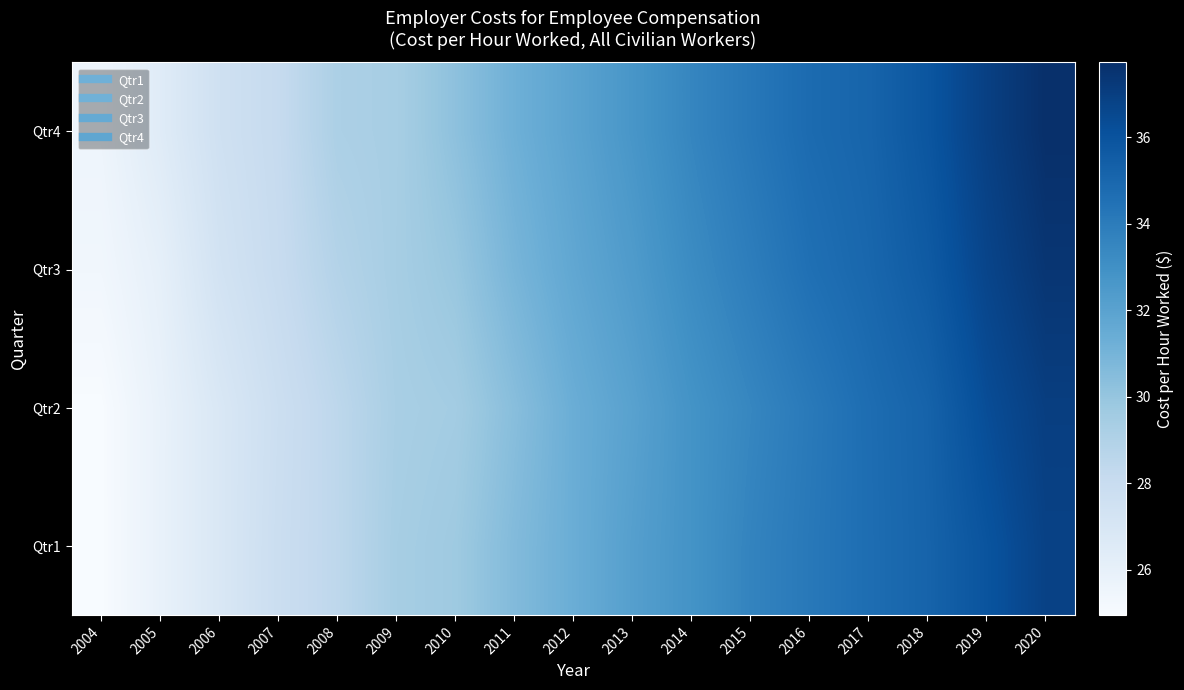

Reading left to right, extract all data points from this chart.

Qtr1: 2004=24.9	2005=25.9	2006=26.9	2007=27.8	2008=28.5	2009=29.4	2010=29.7	2011=30.6	2012=31.4	2013=32.2	2014=32.8	2015=33.6	2016=34.1	2017=34.7	2018=35.2	2019=36.0	2020=36.8
Qtr2: 2004=25.0	2005=25.9	2006=26.9	2007=27.8	2008=28.5	2009=29.3	2010=29.5	2011=30.4	2012=31.4	2013=32.0	2014=32.8	2015=33.5	2016=34.1	2017=34.7	2018=35.2	2019=36.3	2020=37.0
Qtr3: 2004=25.4	2005=26.1	2006=27.3	2007=28.0	2008=28.9	2009=29.4	2010=29.9	2011=30.9	2012=31.7	2013=32.4	2014=33.2	2015=33.9	2016=34.6	2017=35.0	2018=35.6	2019=36.7	2020=37.4
Qtr4: 2004=25.6	2005=26.5	2006=27.5	2007=28.1	2008=29.2	2009=29.4	2010=30.2	2011=31.2	2012=31.9	2013=32.7	2014=33.5	2015=34.2	2016=34.8	2017=35.1	2018=35.9	2019=36.9	2020=37.7